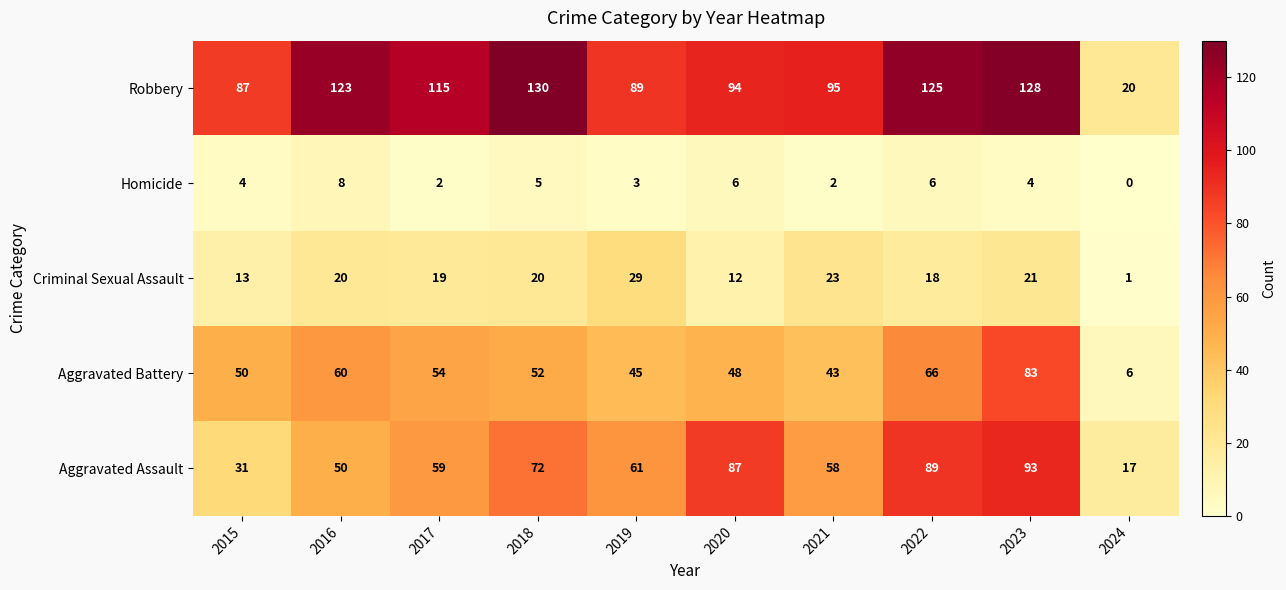

At which category is the sum across all series the highest?

2023